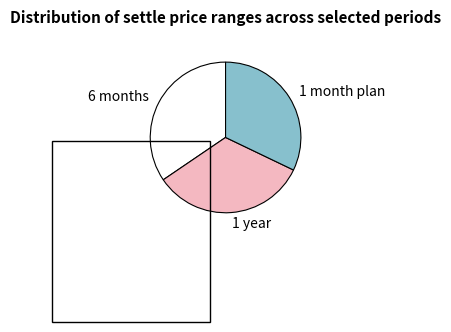

Does any single category account for the majority?

No